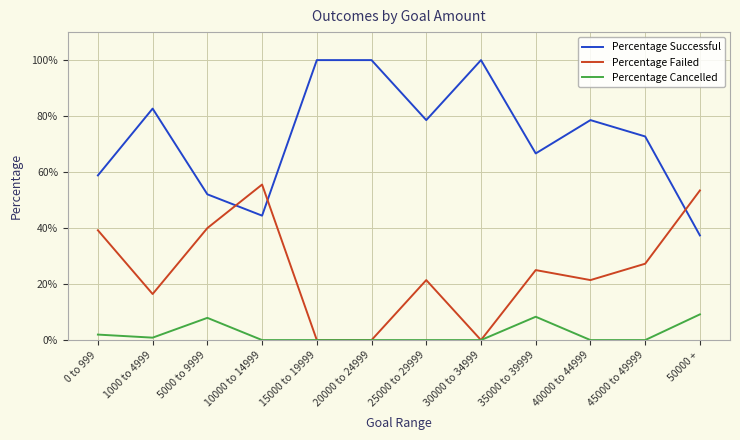

List the series in order of their overall mean, highest first.

Percentage Successful, Percentage Failed, Percentage Cancelled